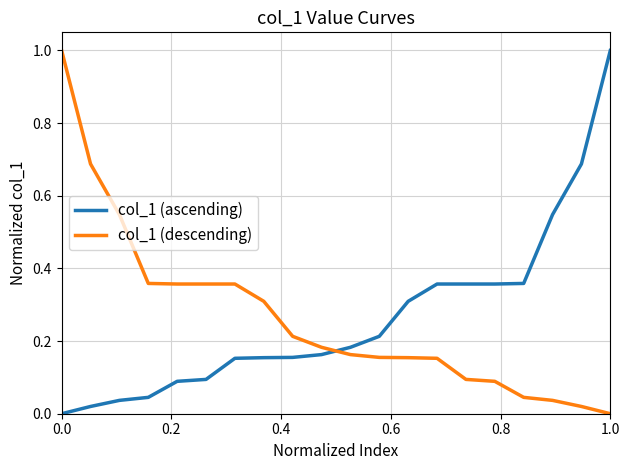

What are all the series names shown in the legend?

col_1 (ascending), col_1 (descending)